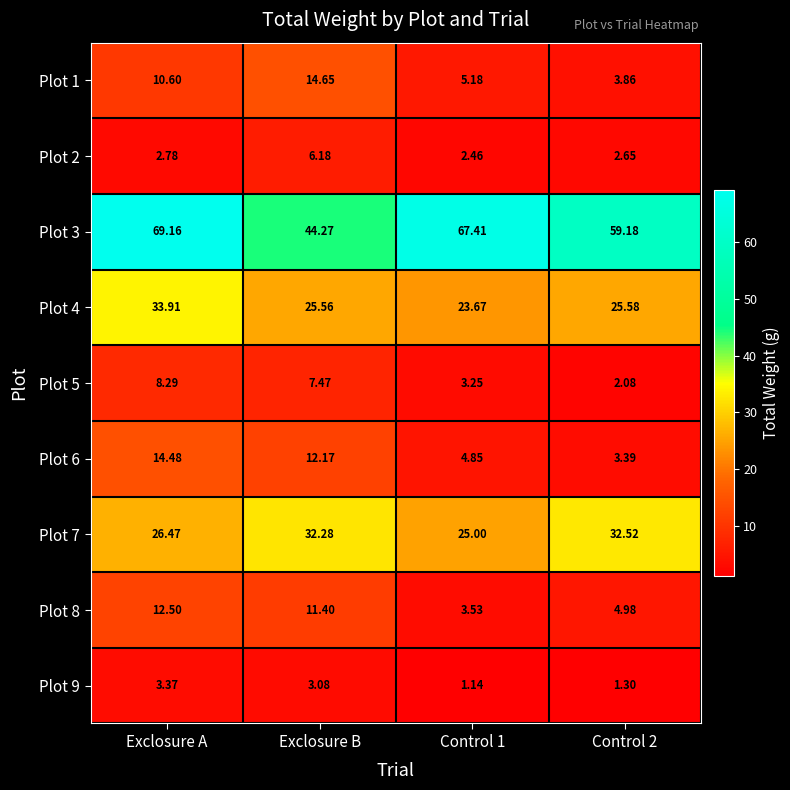

Between Control 1 and Control 2, which series saw the biggest shift?

Plot 3